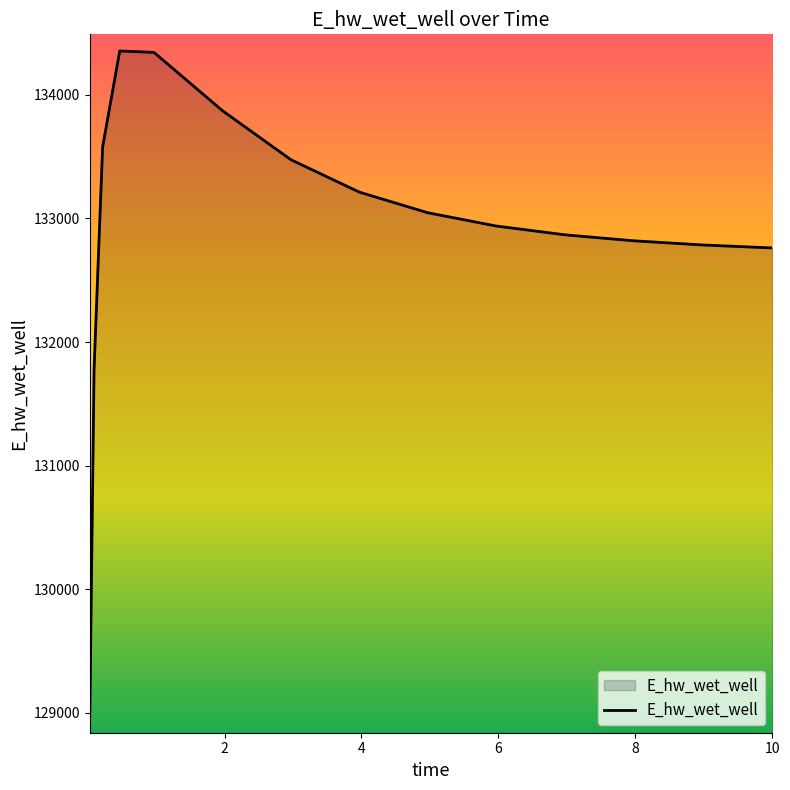

How many values exceed 132938?

8